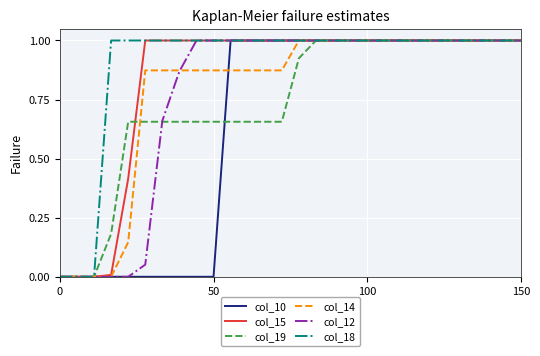

What is the highest value of the col_10 series?

1.0